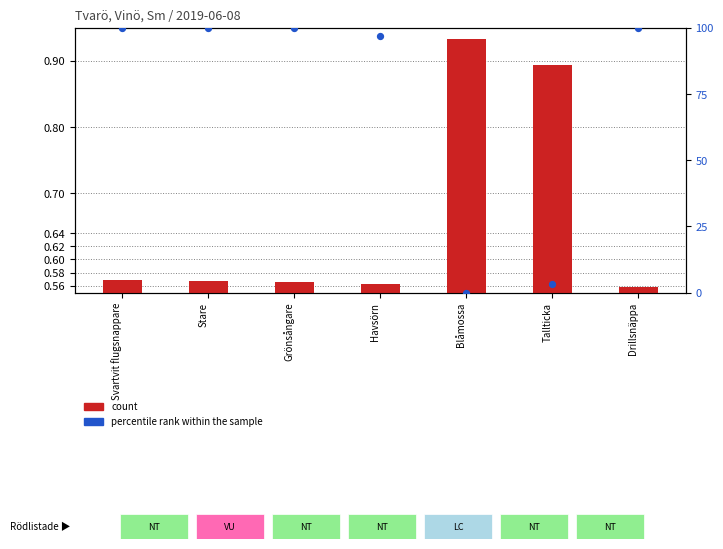

Is the value of count at Svartvit flugsnappare greater than the value of percentile rank within the sample at Svartvit flugsnappare?

No